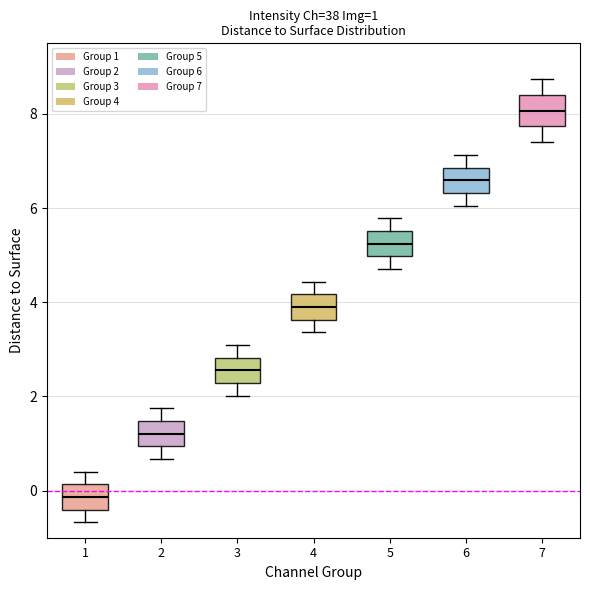

Which box's median line is the highest?

7